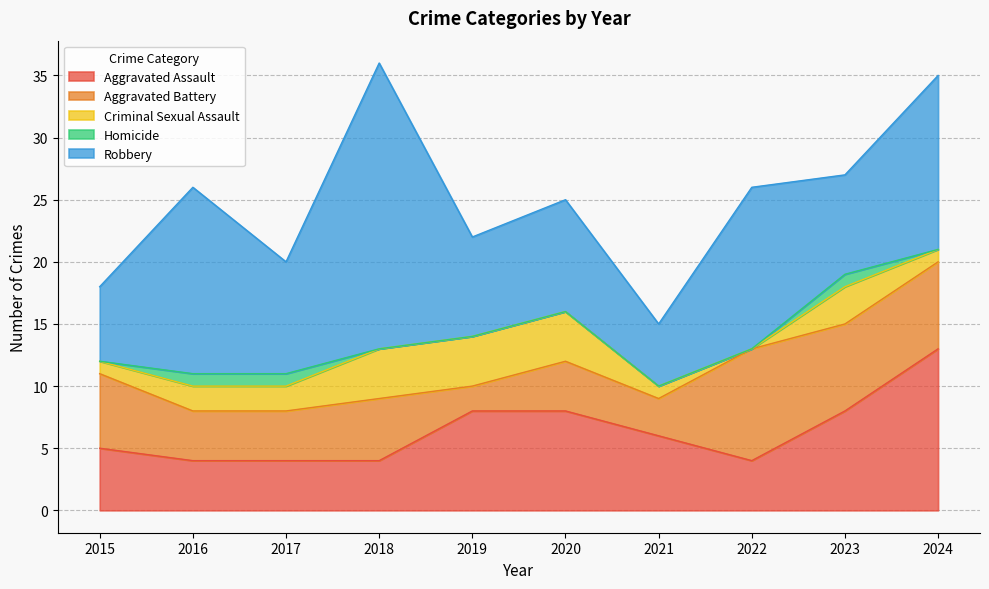

True or false: Homicide and Criminal Sexual Assault intersect in this chart.

False